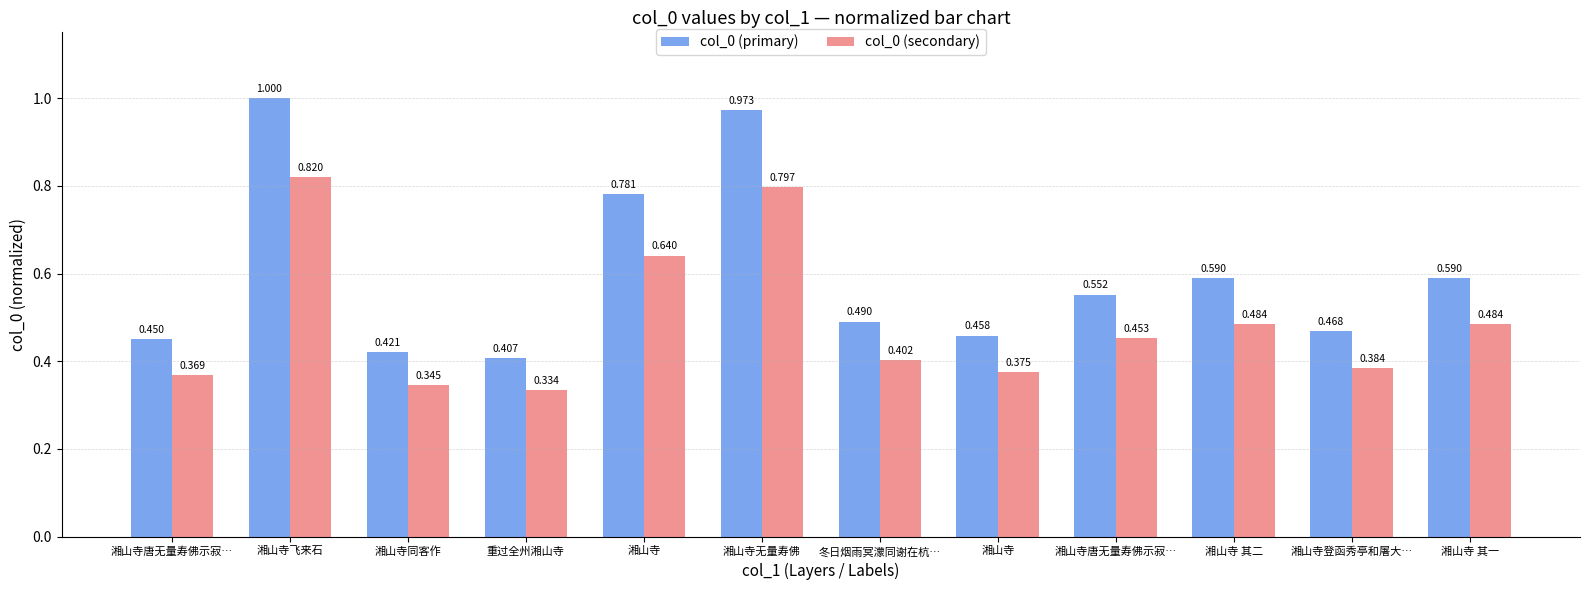

How many bars are there in total?

24